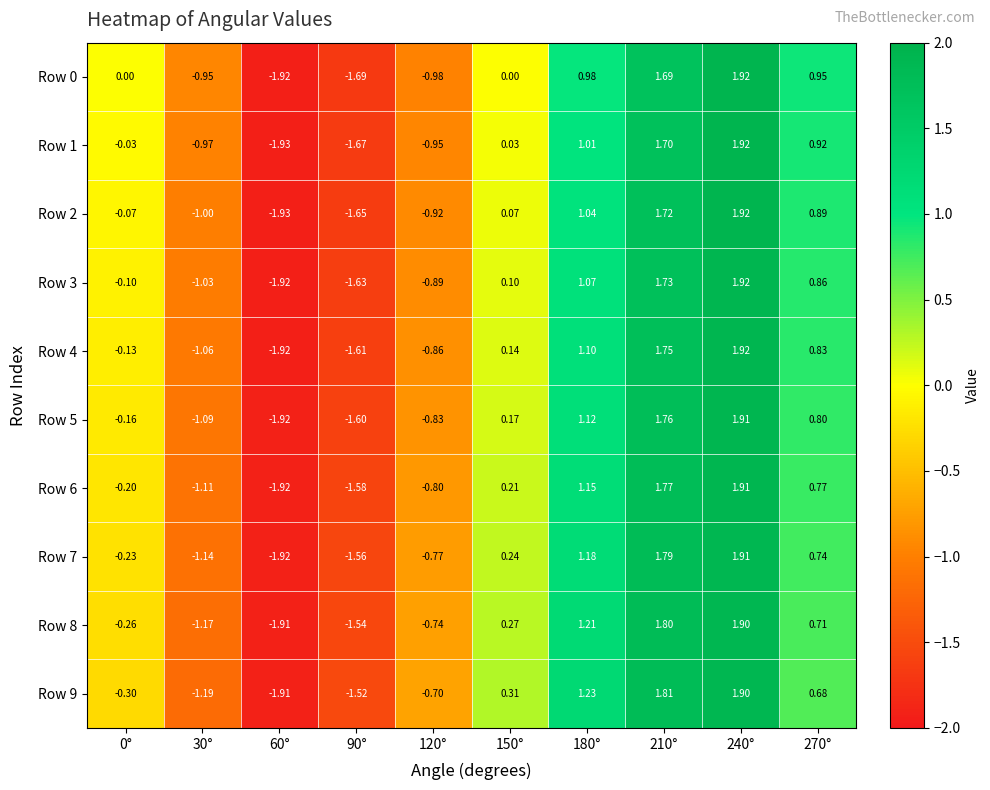

Is the value of Row 5 at 90° greater than the value of Row 2 at 90°?

Yes